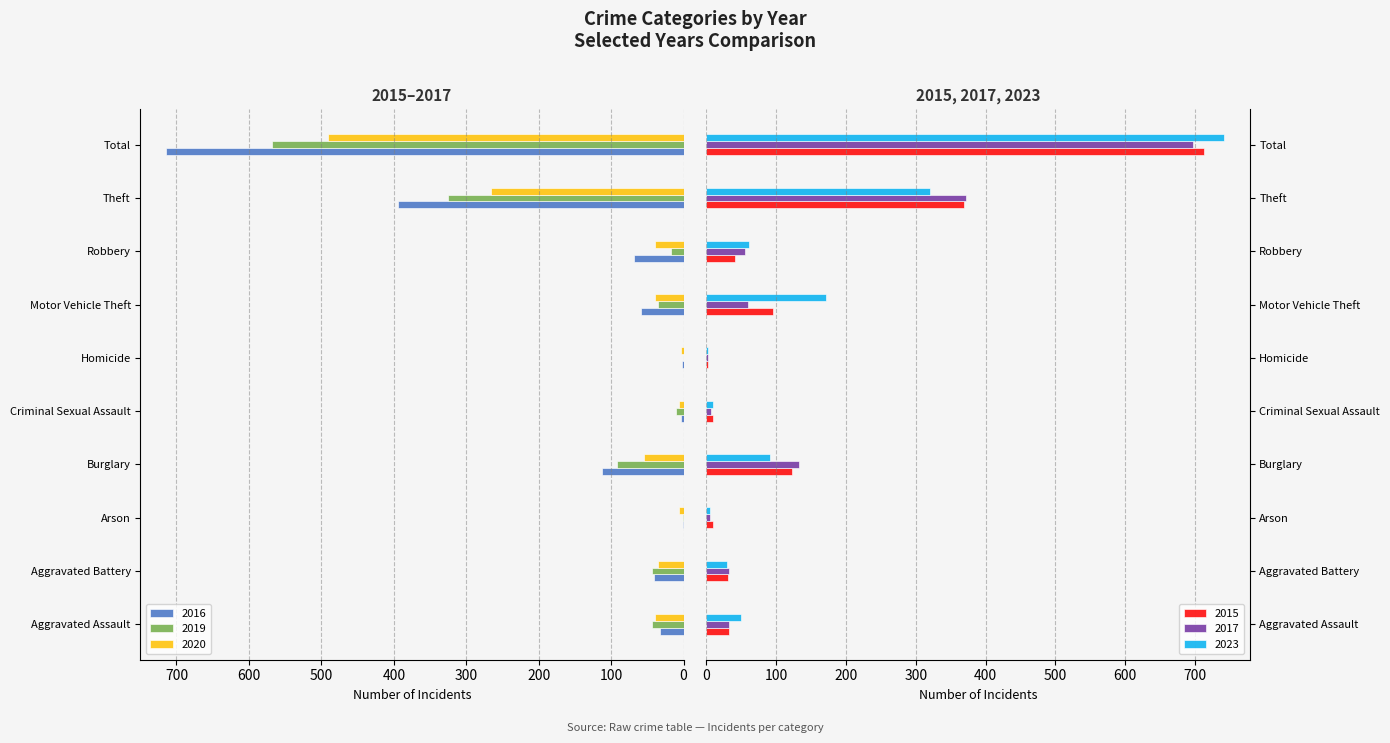

The 2016 series shows 2 at Homicide. True or false?

True